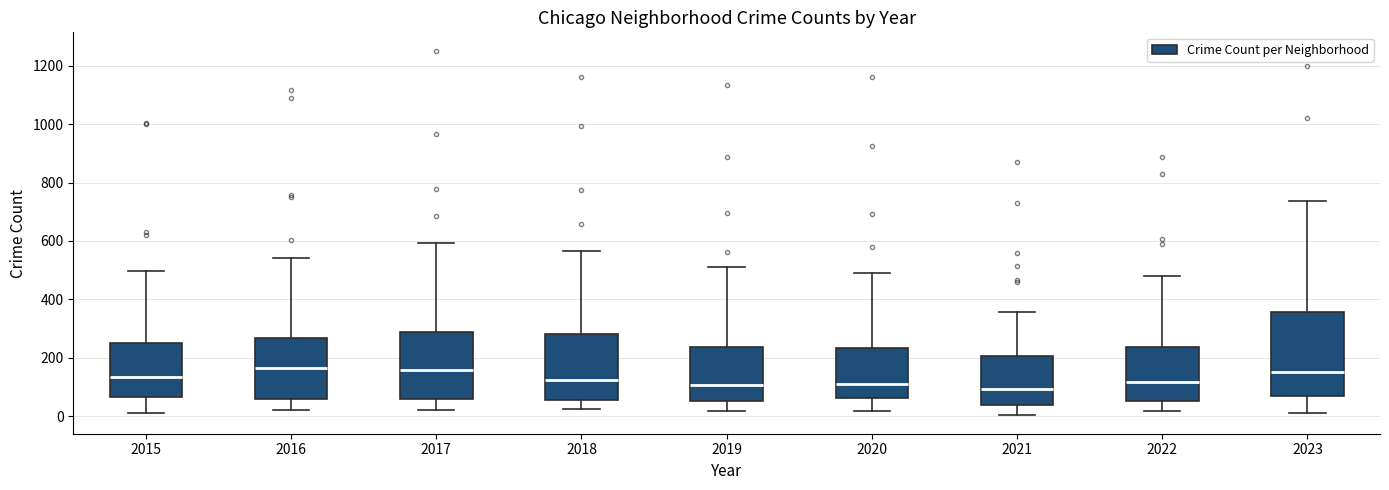

Where is the lower edge of the box at x = 2016 on the y-axis? The values are not printed on the chart, so give them approximately, as read against the axis.

60